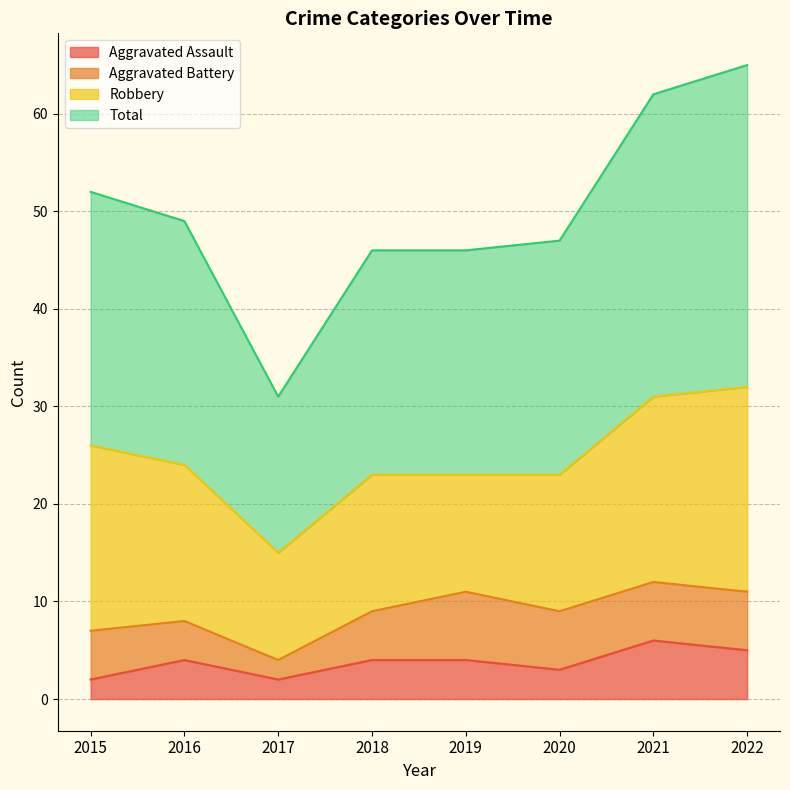

Is it true that Aggravated Assault equals 4 at 2018?

True